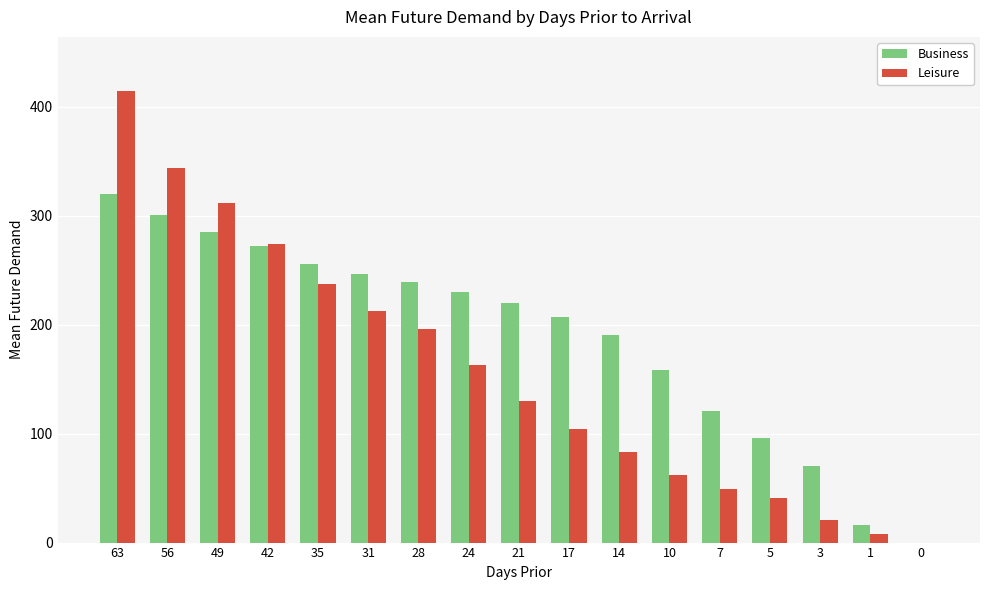

Between 49 and 14, which series saw the biggest shift?

Leisure